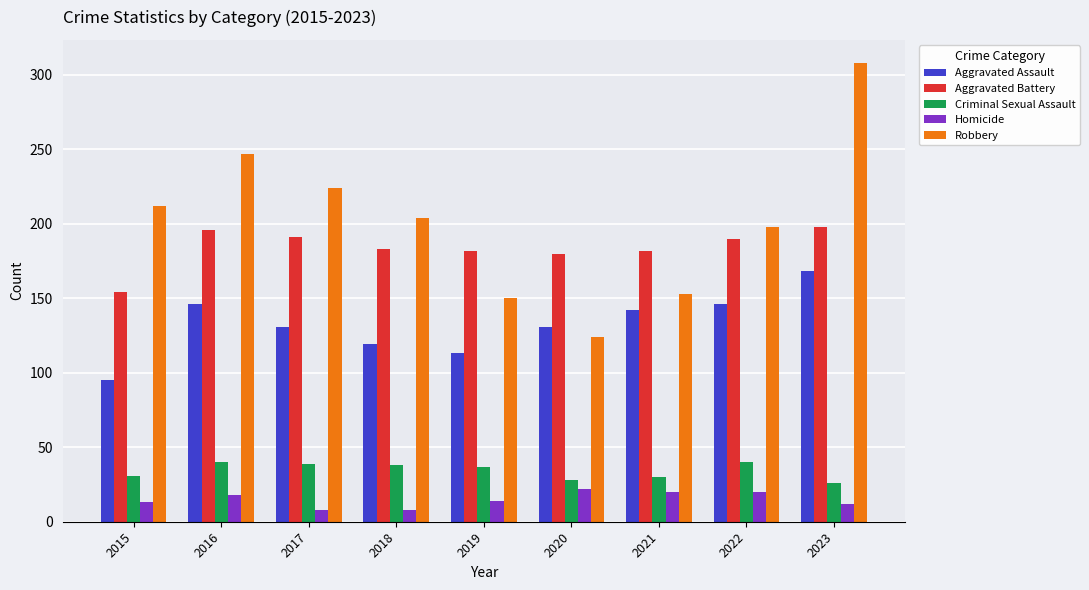

What is the difference between the second highest and minimum values in the Aggravated Battery series?

42